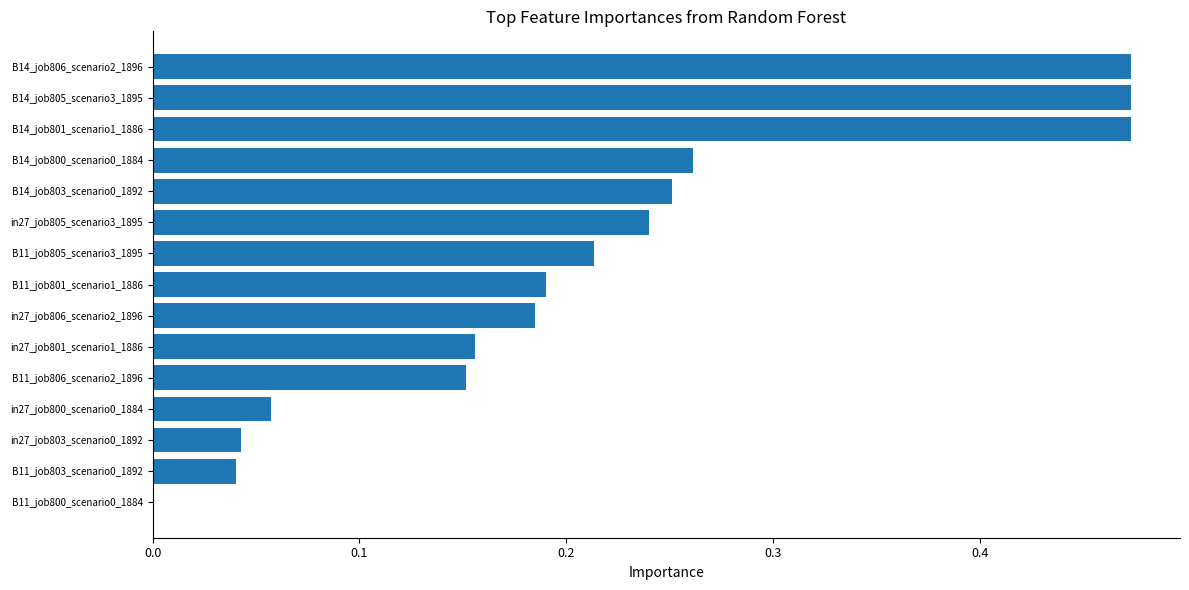

What is the change in value from B11_job806_scenario2_1896 to B14_job801_scenario1_1886?

+0.3